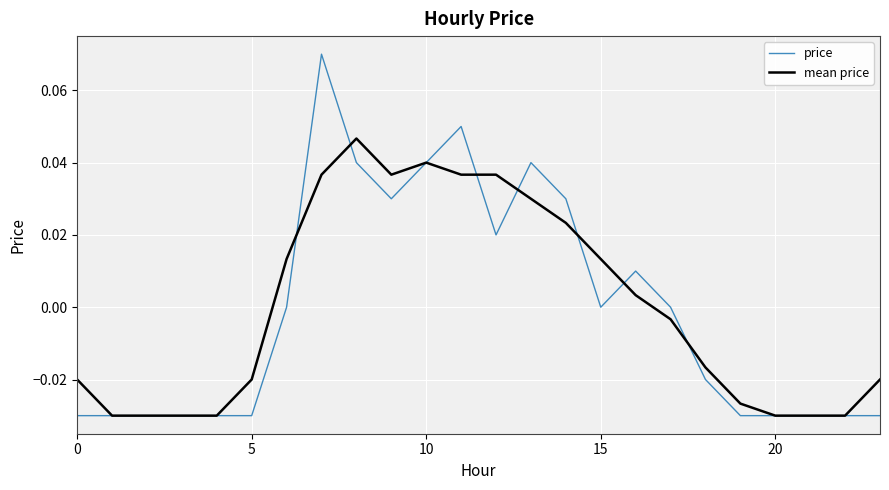

Which series has the widest spread of values?

price